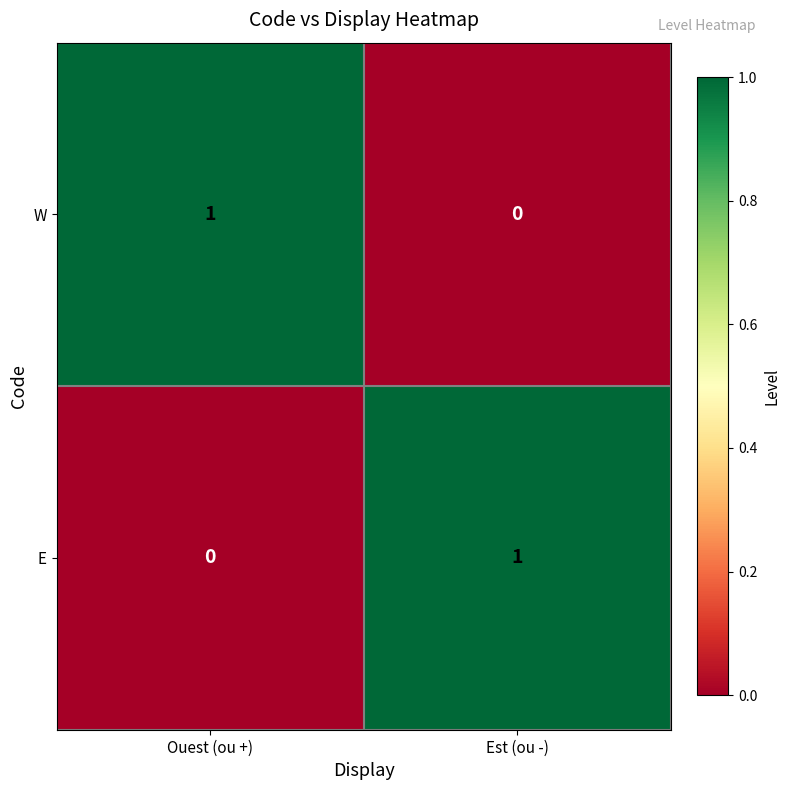

Is the value of E at Est (ou -) greater than the value of W at Est (ou -)?

Yes